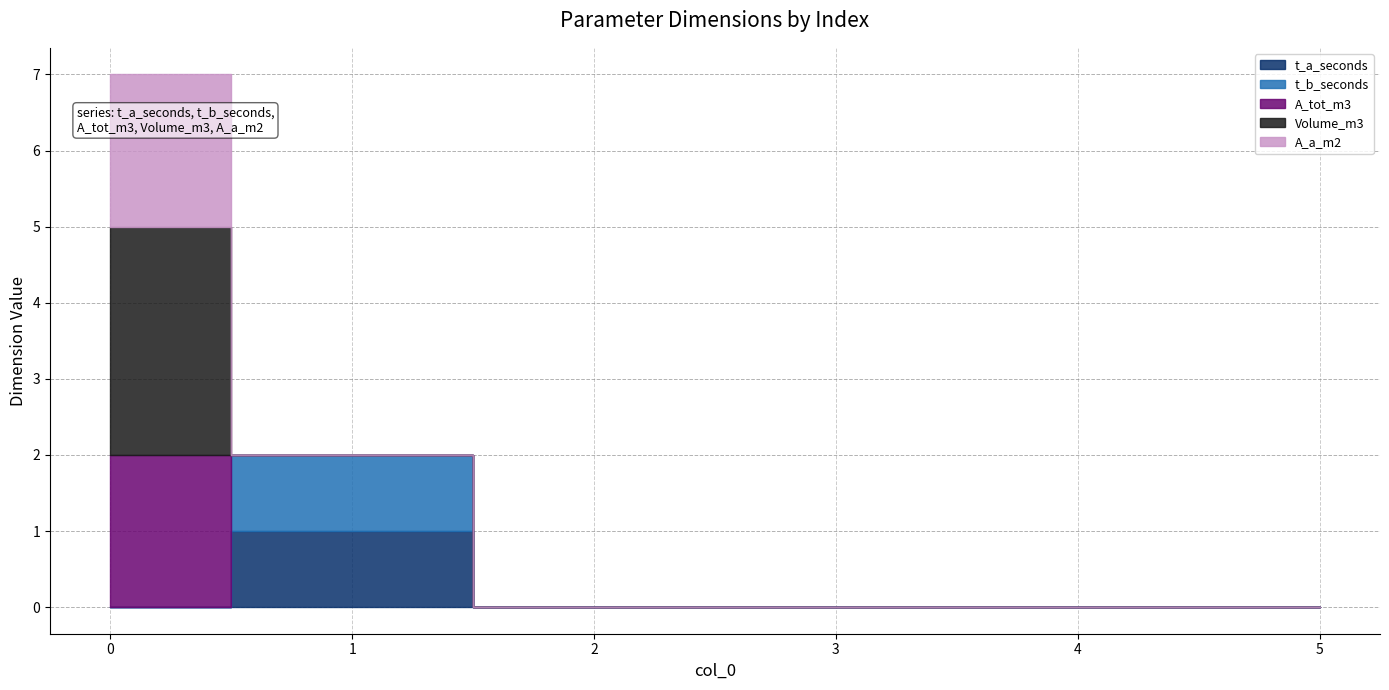

True or false: A_a_m2 and t_a_seconds intersect in this chart.

True